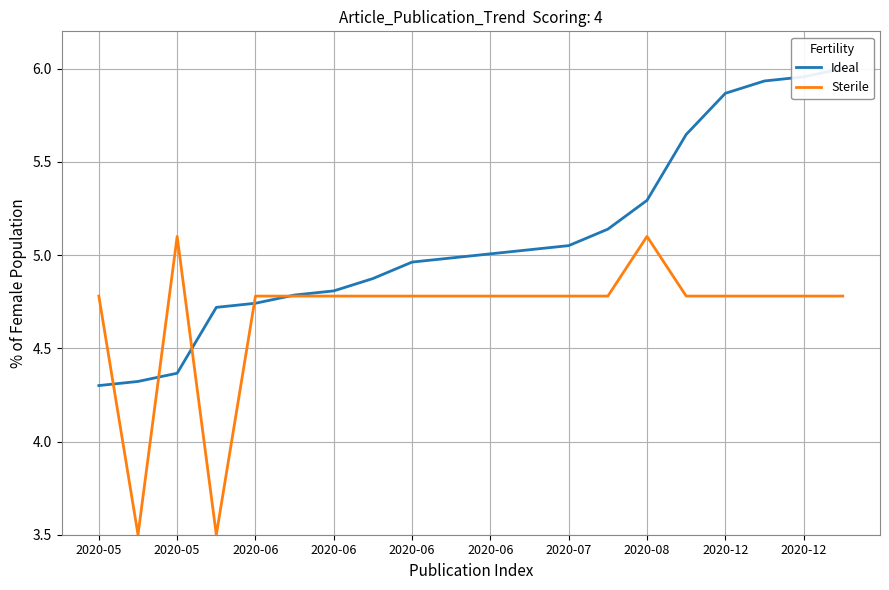

What is the smallest value displayed?

3.5